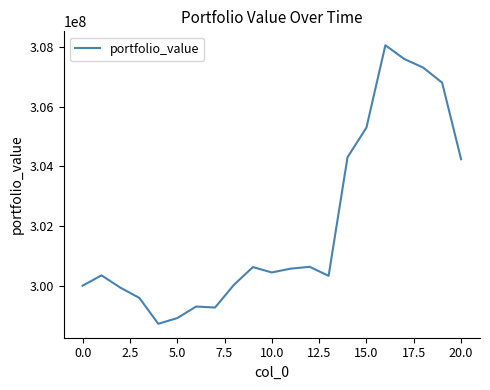

What is the greatest value displayed?

308059481.0